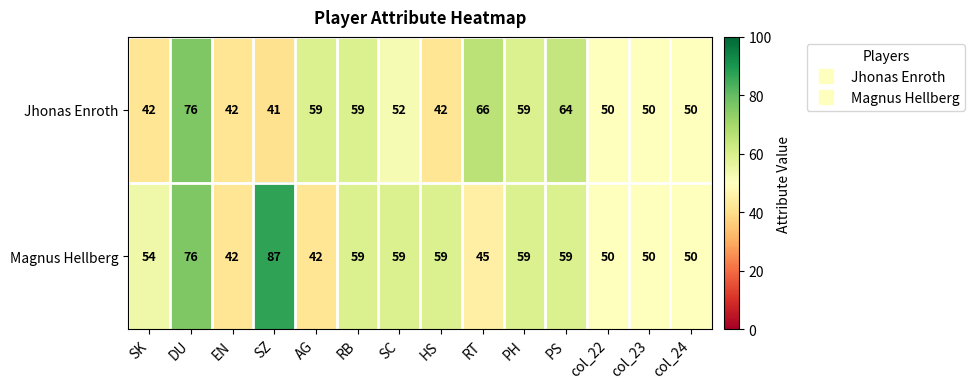

At which category does the chart reach its minimum across all series?

SZ